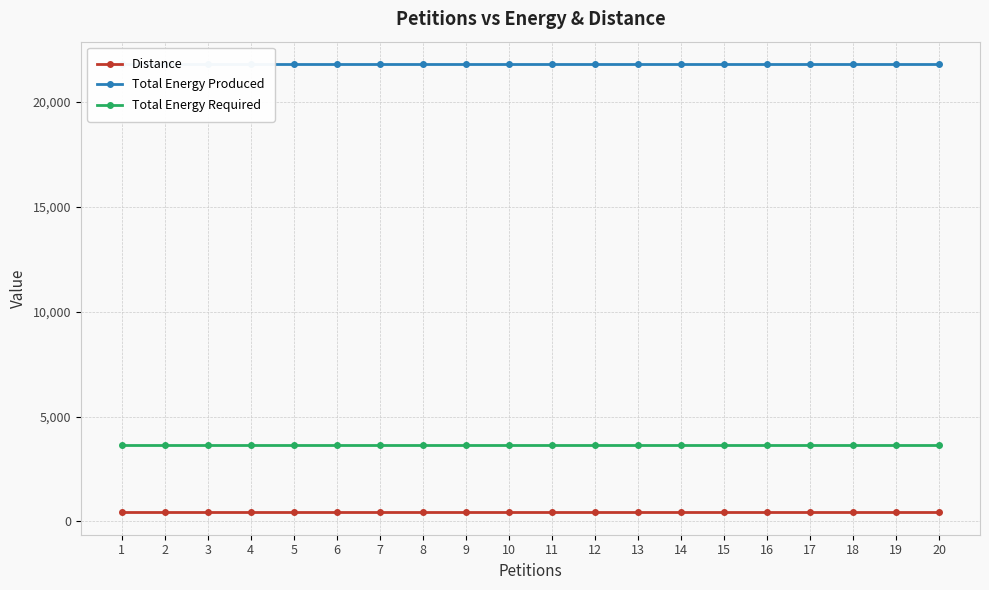

Reading left to right, extract all data points from this chart.

Distance: 1=432	2=432	3=432	4=432	5=432	6=432	7=432	8=432	9=432	10=432	11=432	12=432	13=432	14=432	15=432	16=432	17=432	18=432	19=432	20=432
Total Energy Produced: 1=21810	2=21810	3=21810	4=21810	5=21810	6=21810	7=21810	8=21810	9=21810	10=21810	11=21810	12=21810	13=21810	14=21810	15=21810	16=21810	17=21810	18=21810	19=21810	20=21810
Total Energy Required: 1=3635	2=3635	3=3635	4=3635	5=3635	6=3635	7=3635	8=3635	9=3635	10=3635	11=3635	12=3635	13=3635	14=3635	15=3635	16=3635	17=3635	18=3635	19=3635	20=3635